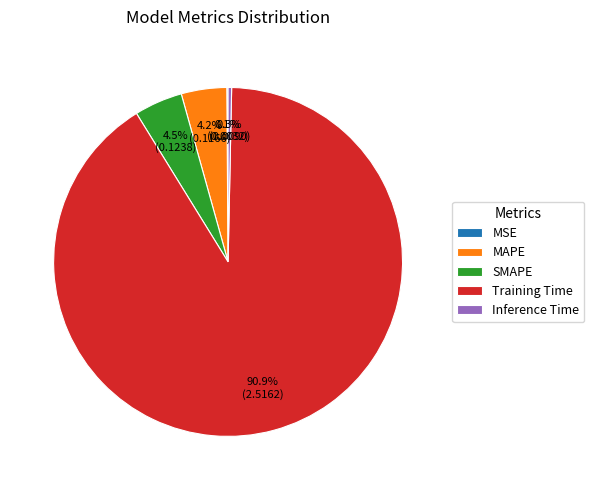

To the nearest percent, what is the difference between the Inference Time and Training Time slice percentages?

91%